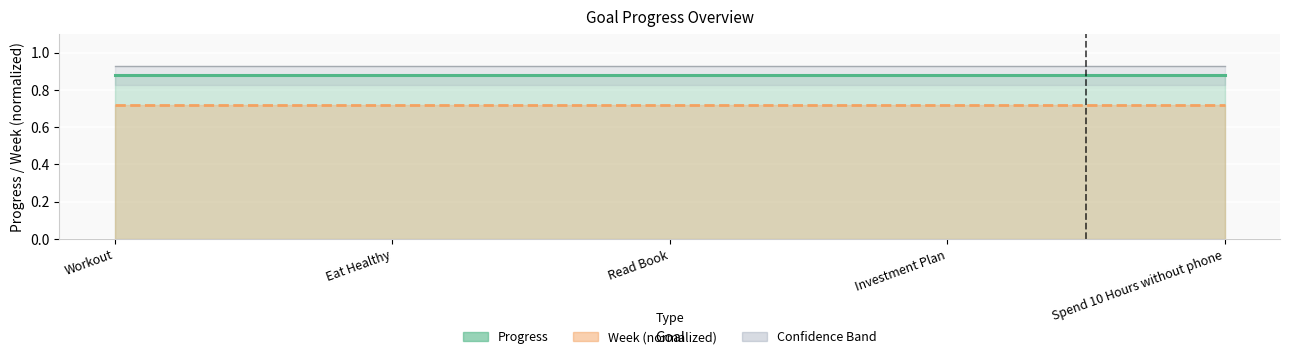

True or false: Upper Band and Week normalized (line) cross at least once.

False